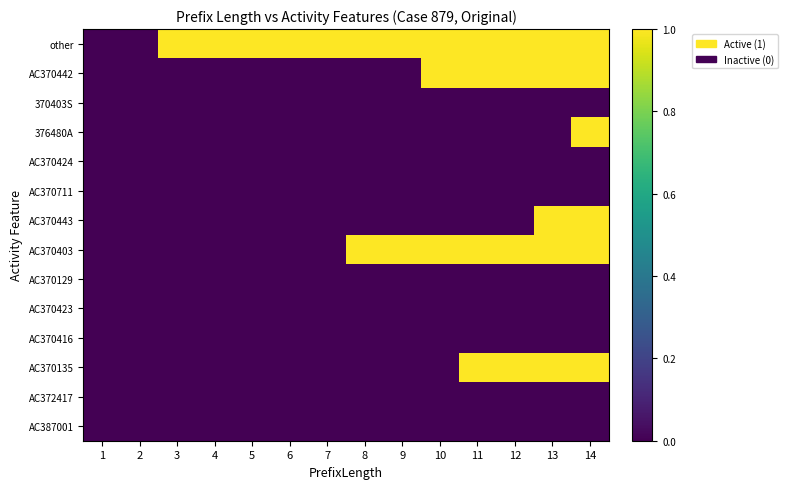

At how many categories does at least one series exceed 0?

12